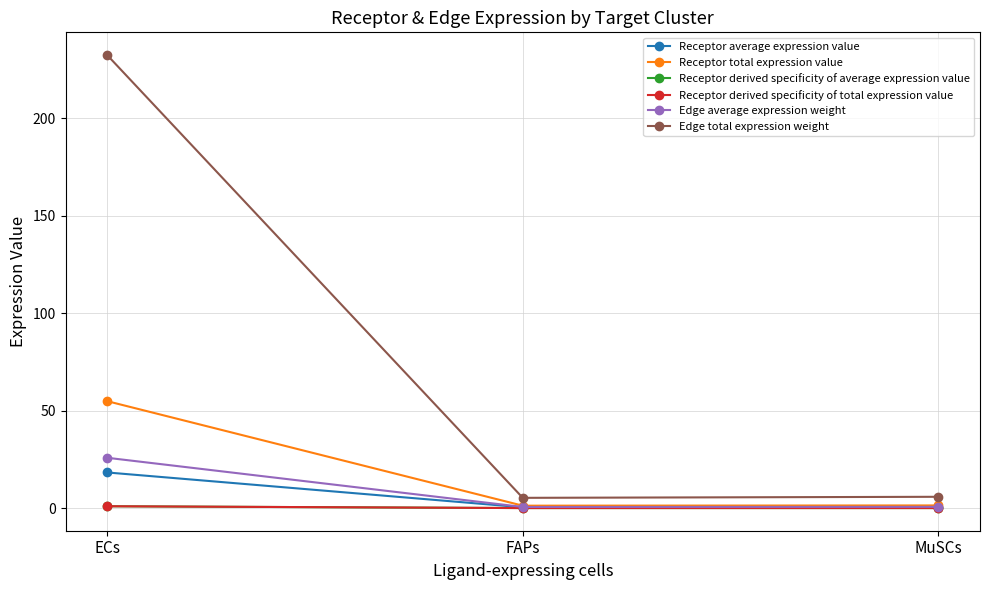

Does the chart have visible grid lines?

Yes